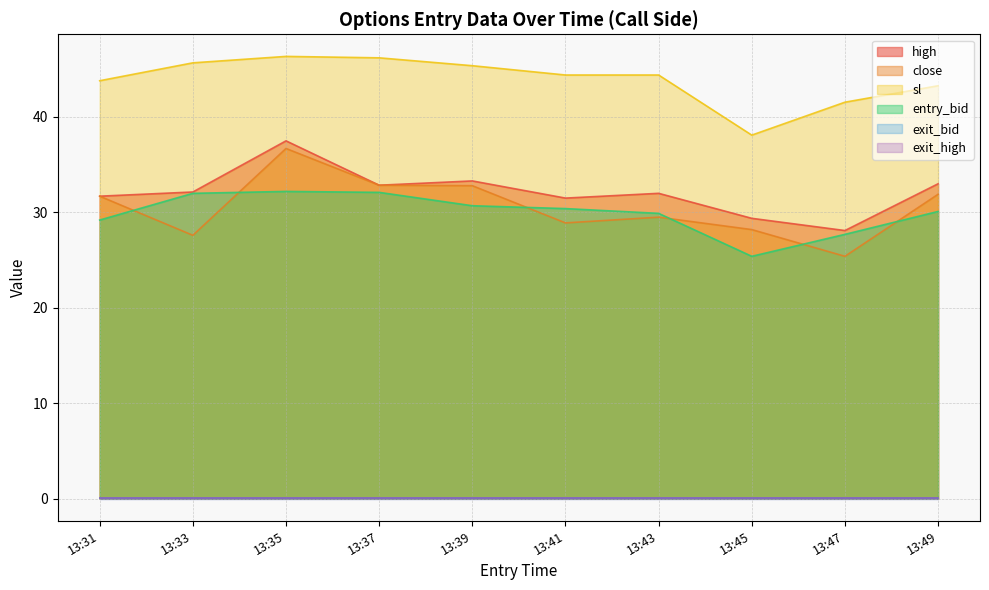

True or false: close and sl intersect in this chart.

False